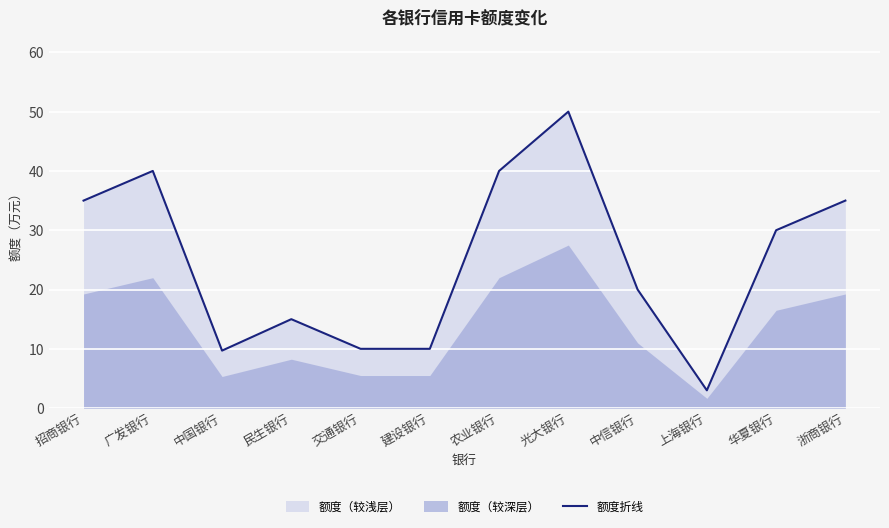

Is it true that 额度折线 equals 83.8 at 光大银行?

False